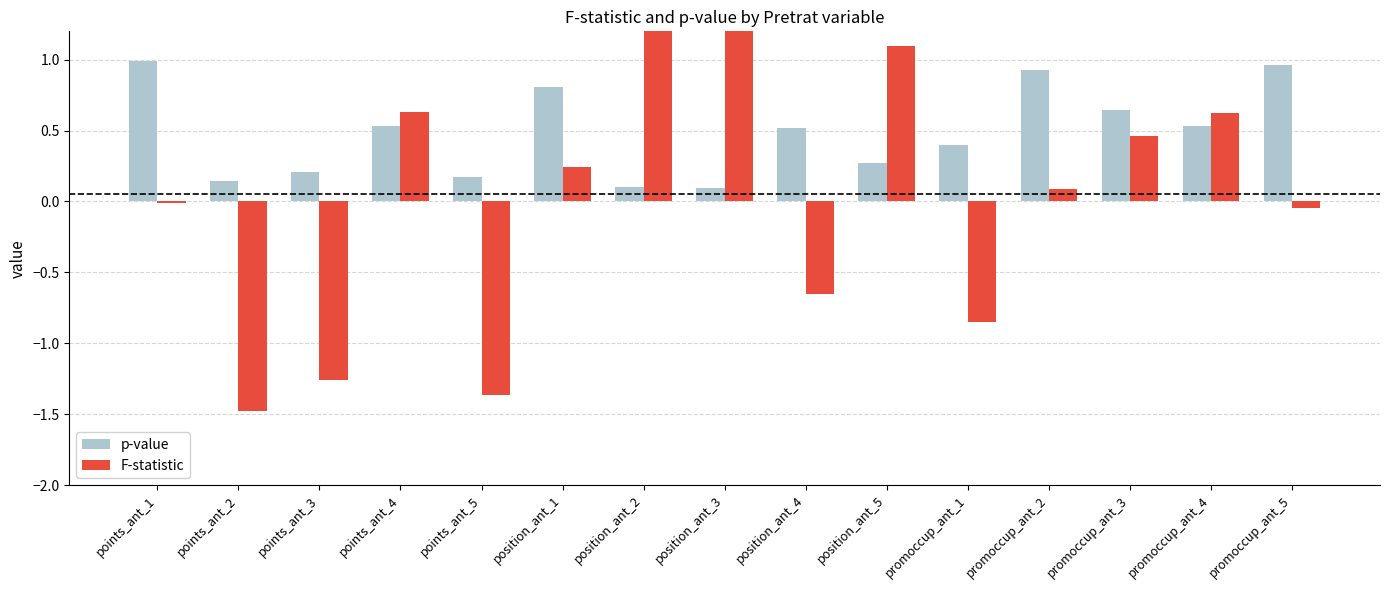

List the series in order of their peak value, highest first.

F-statistic, p-value